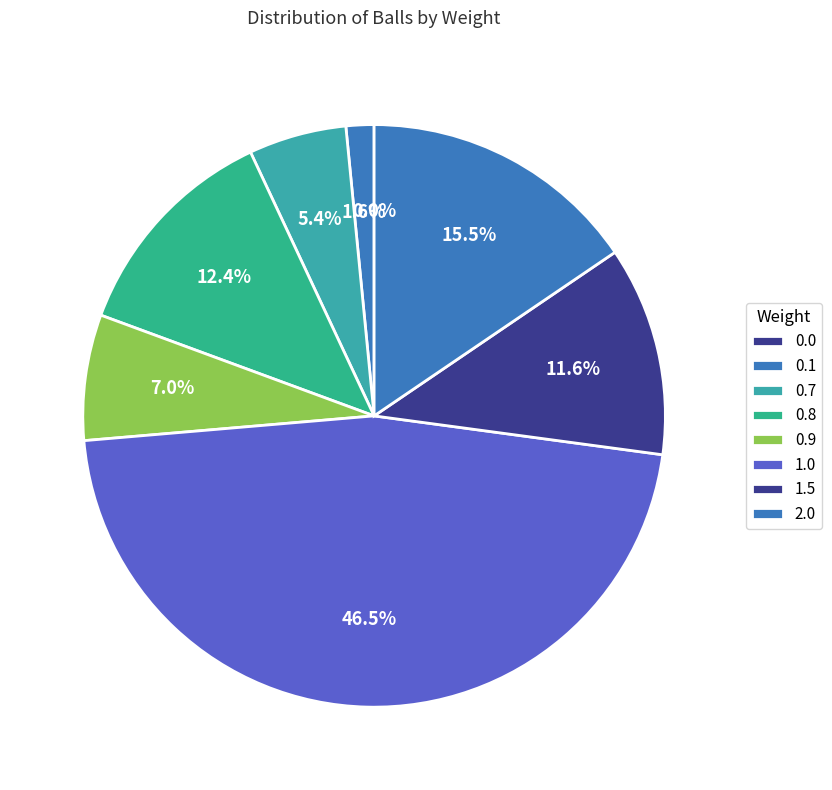

Does nine_bulb represent more than half of the total?

No